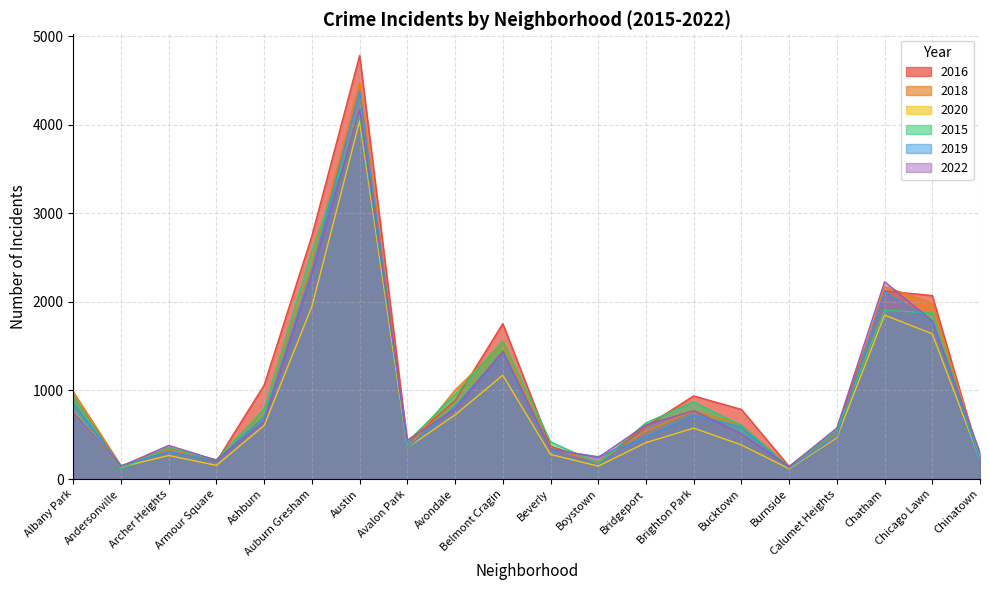

What is the difference between the highest and lowest values at Bucktown?

401